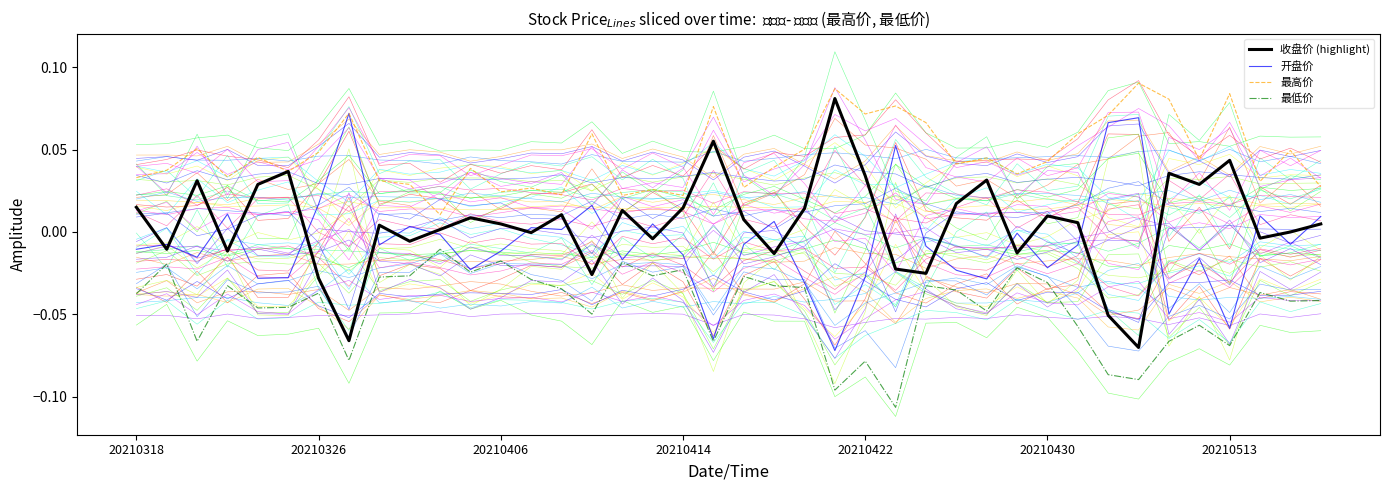

How many lines are shown in the chart?

4